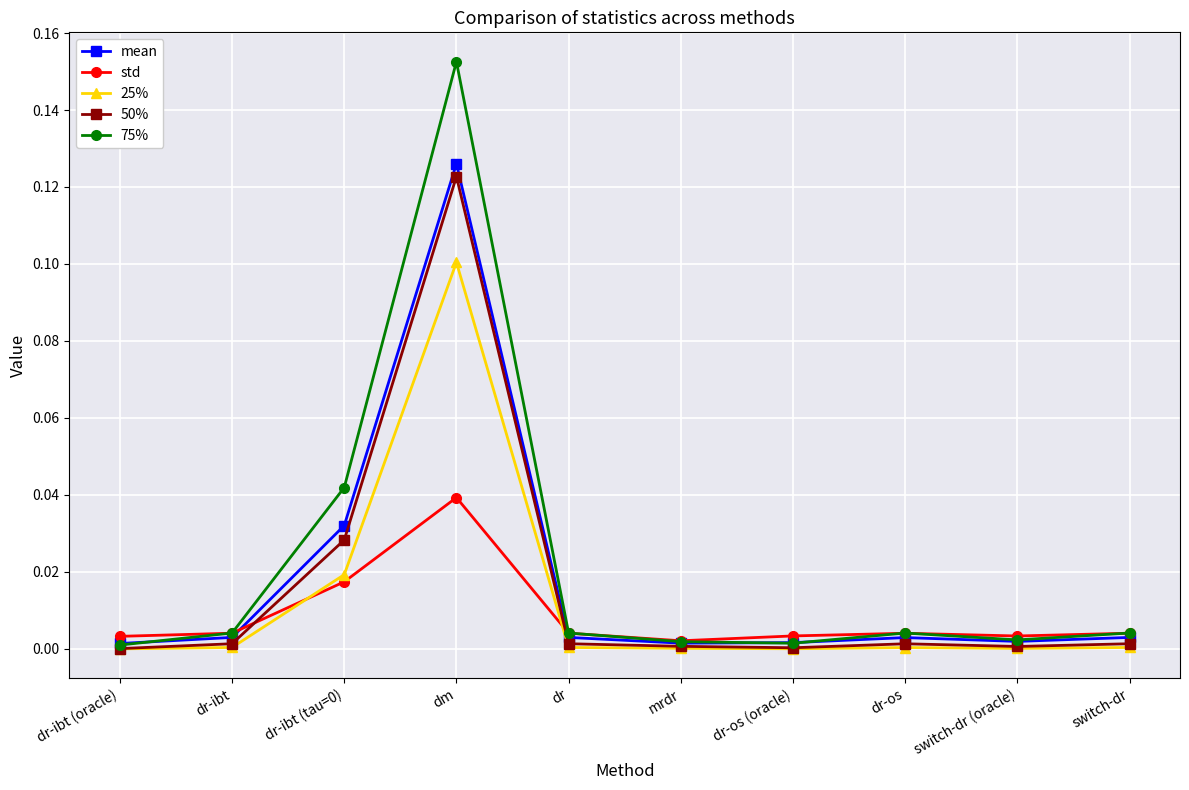

In 25%, how many points are higher than both neighbors (excluding endpoints)?

2